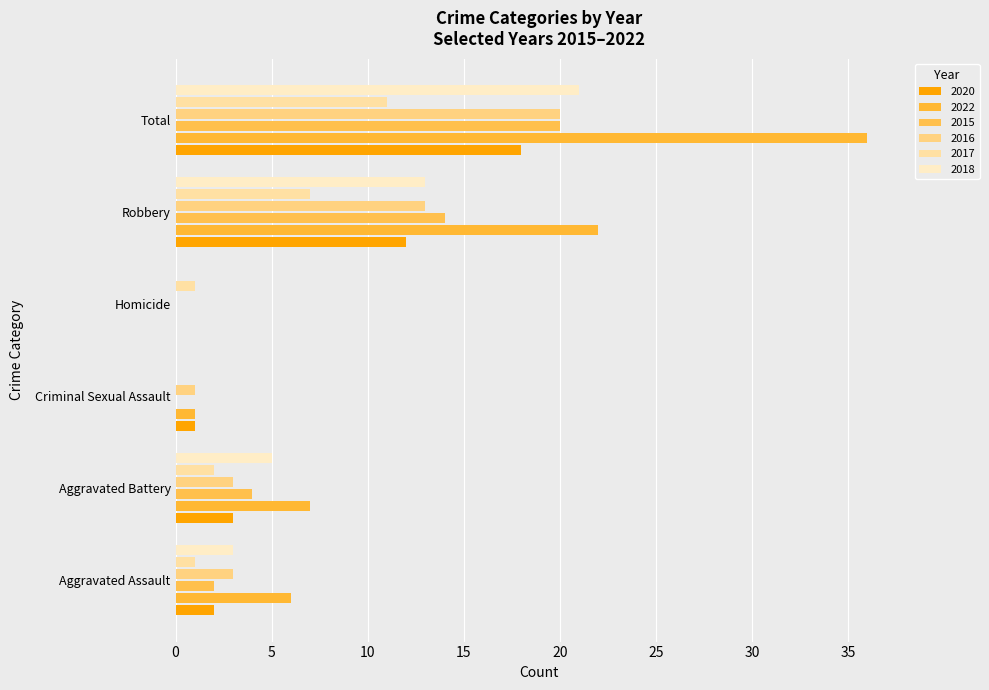

Is it true that 2015 equals 14 at Criminal Sexual Assault?

False